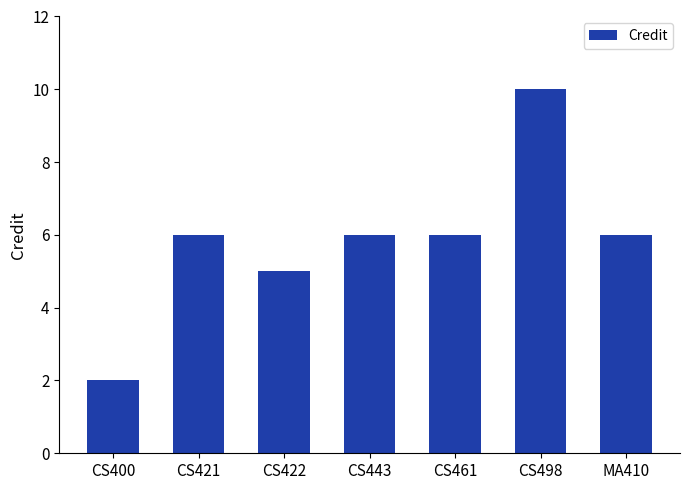

Which label corresponds to the largest value in the chart?

CS498